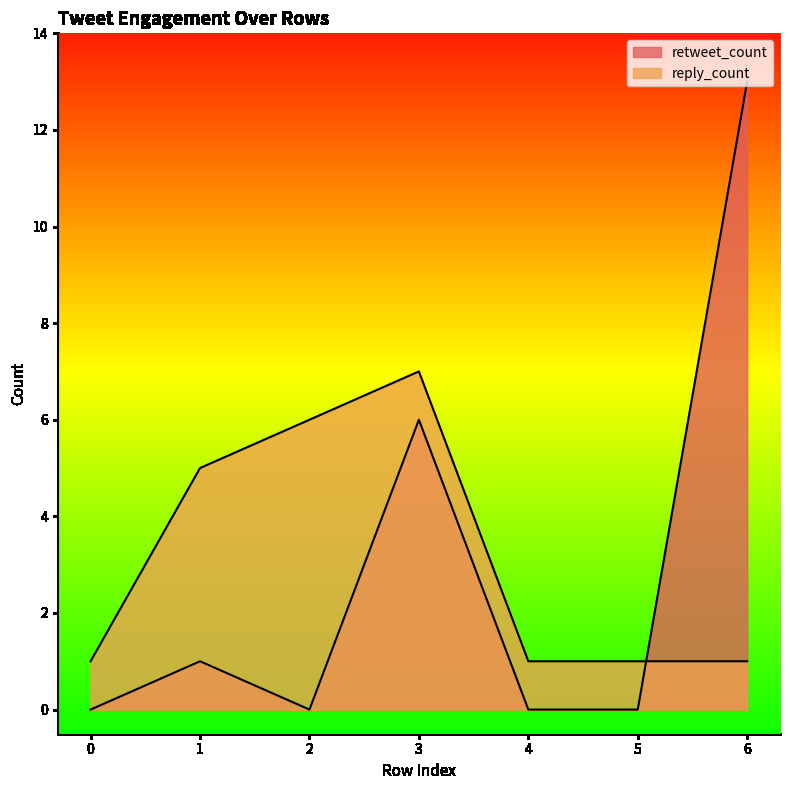

List the series in order of their peak value, highest first.

retweet_count, reply_count